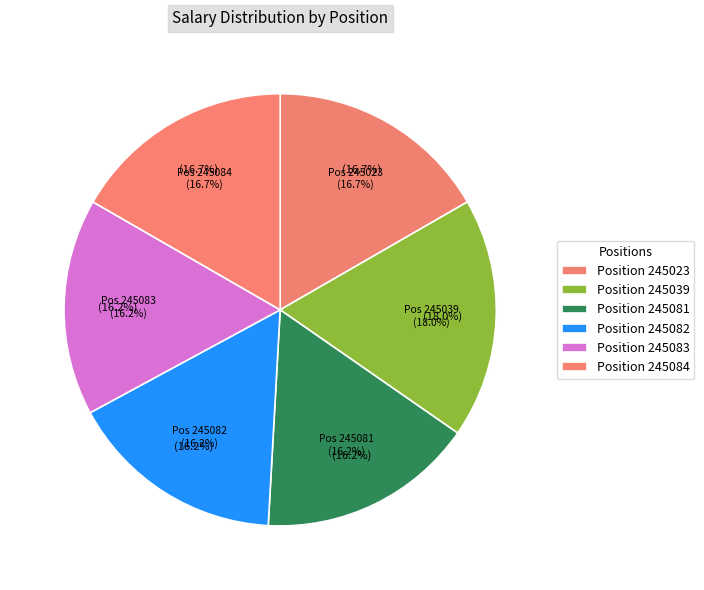

To the nearest percent, what is the difference between the largest and smallest slice percentages?

2%